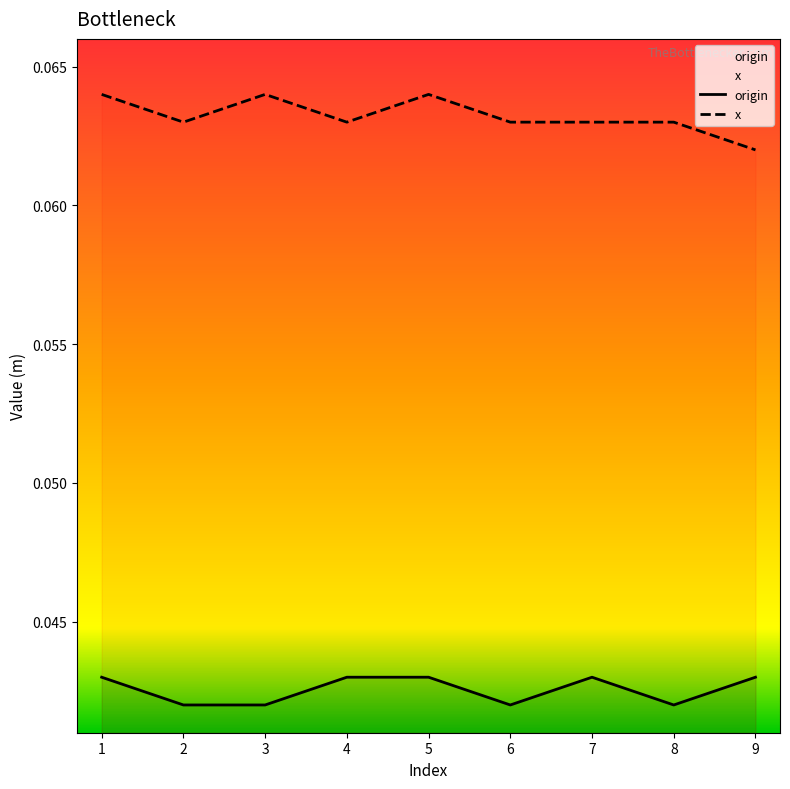

How many interior local peaks does the x series have?

2